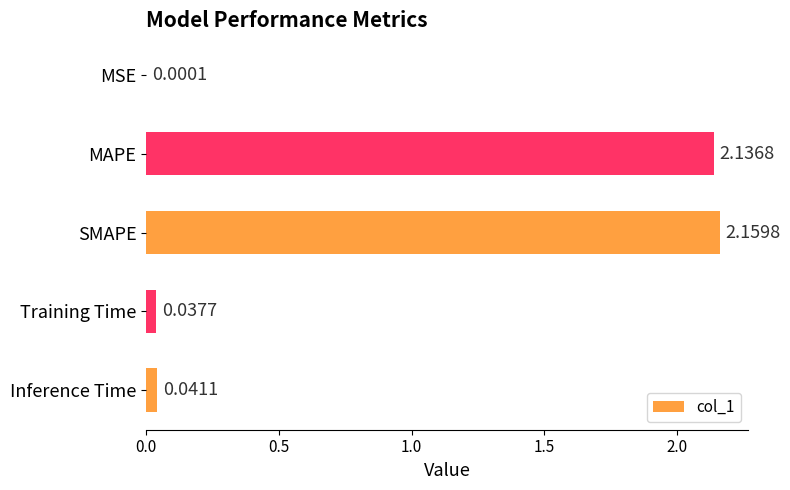

What is the sum of all values?

4.4